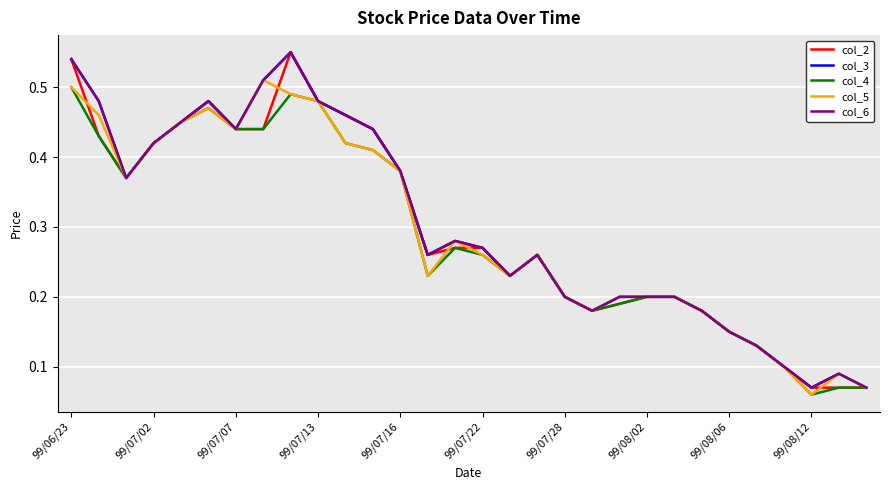

Does the chart have visible grid lines?

Yes